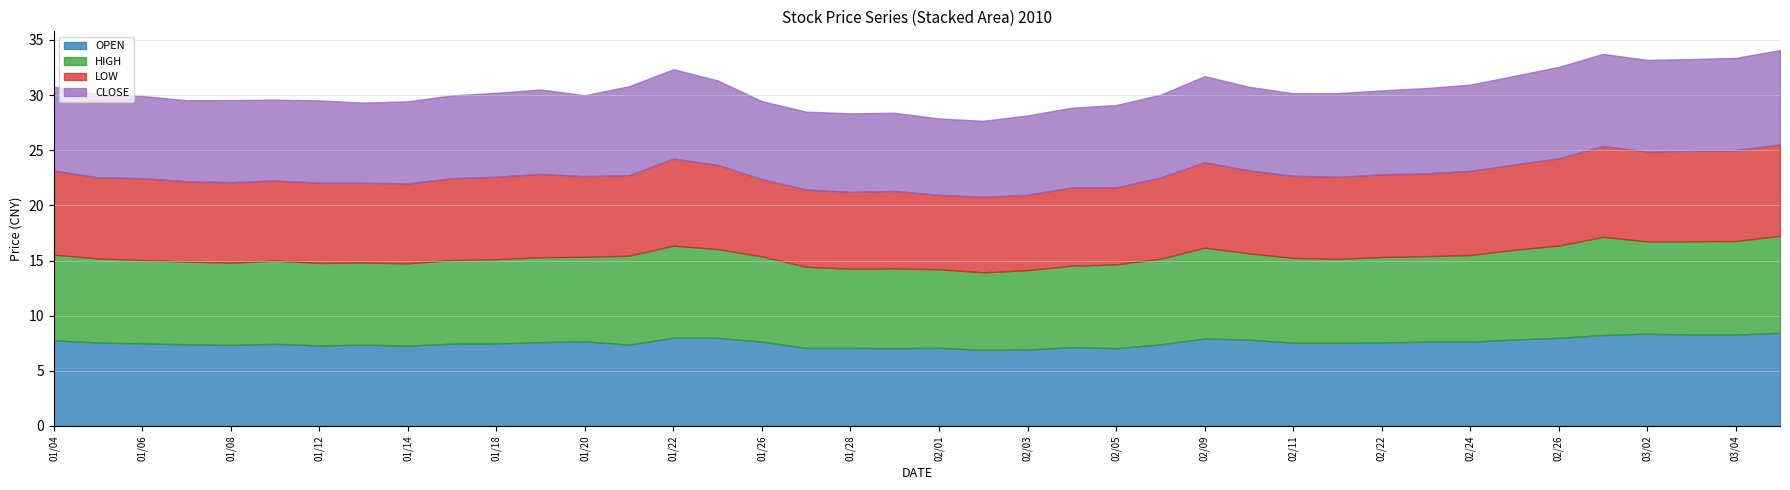

What is the minimum value for HIGH?

7.0